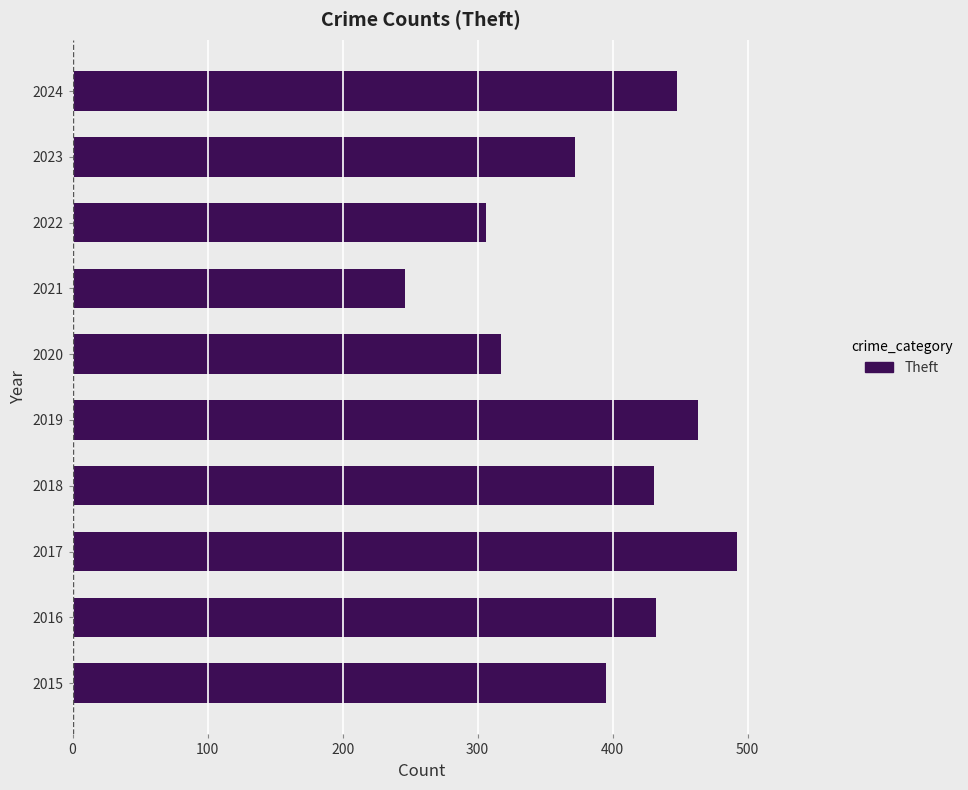

What is the ratio of the value at 2019 to the value at 2021?

1.9